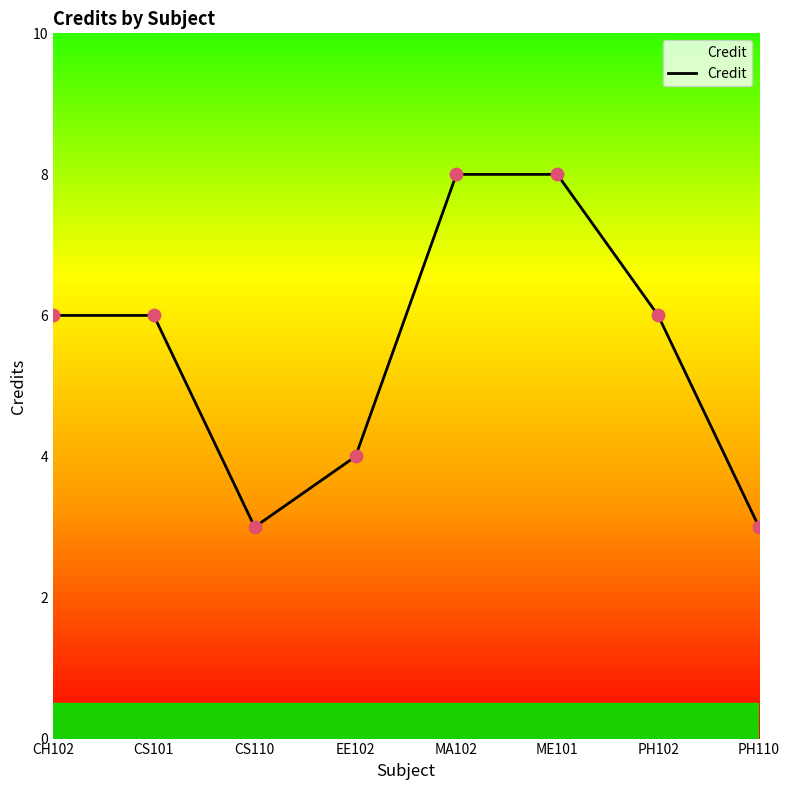

Which has a higher value, PH102 or CS110?

PH102